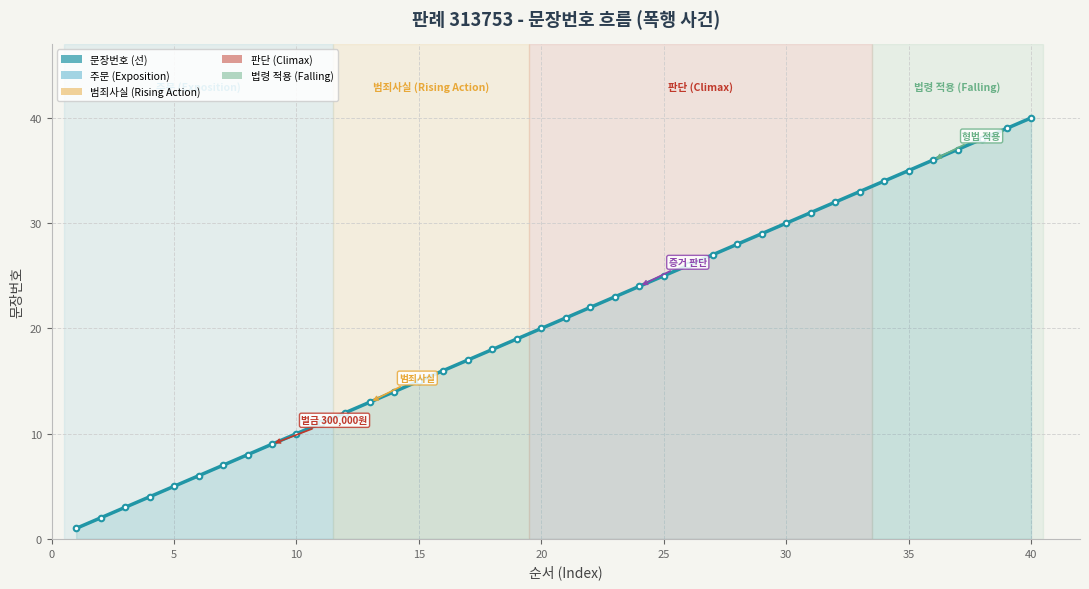

True or false: the data has more than 1 interior local peaks.

False